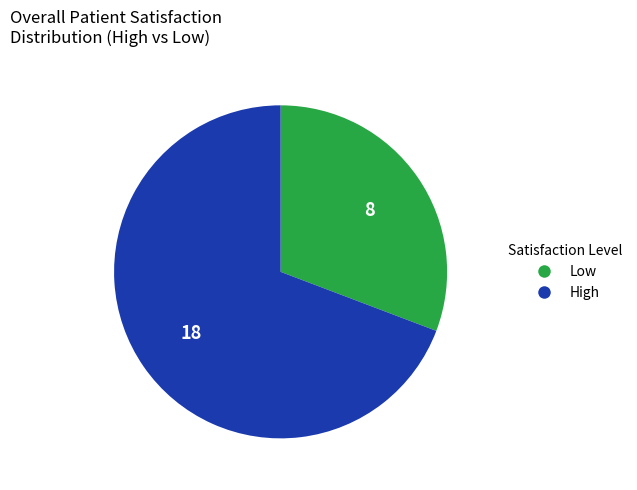

Is there a majority slice in this chart?

Yes